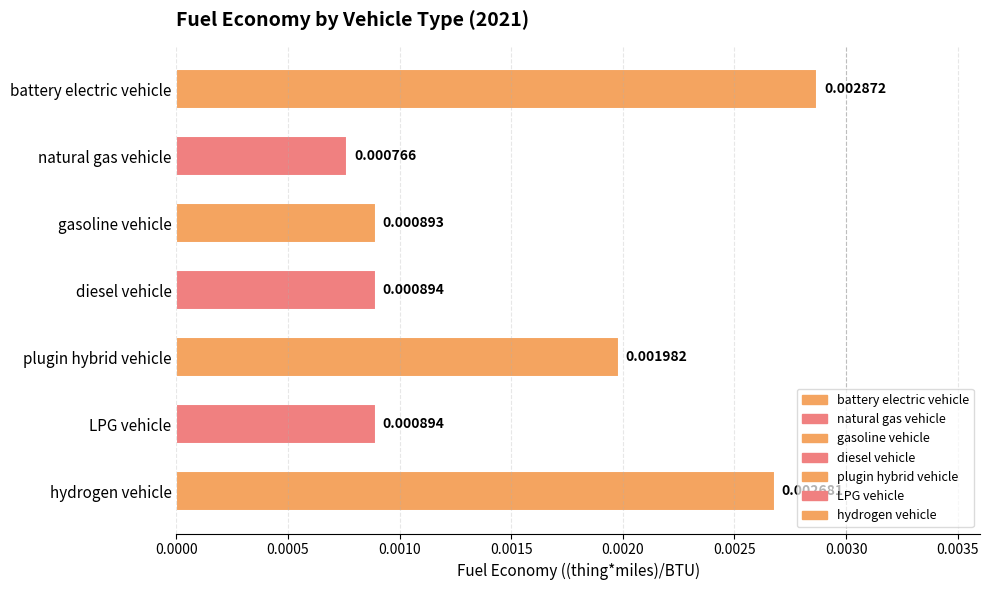

What is the label of the 7th bar from the bottom?

battery electric vehicle